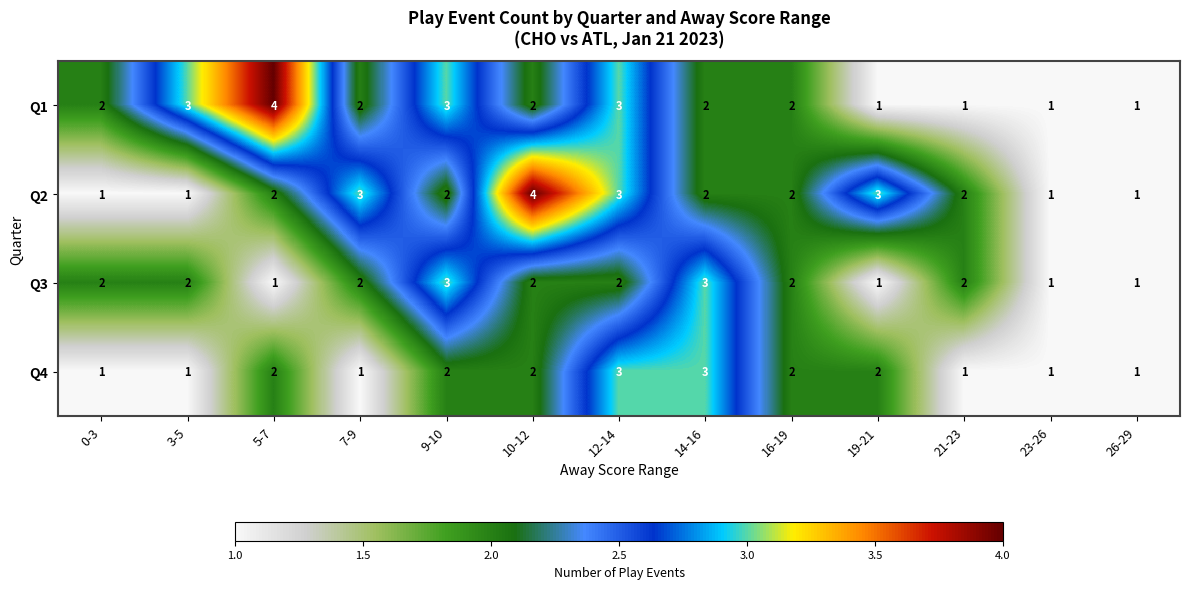

How many data points in Q2 are less than 2?

4